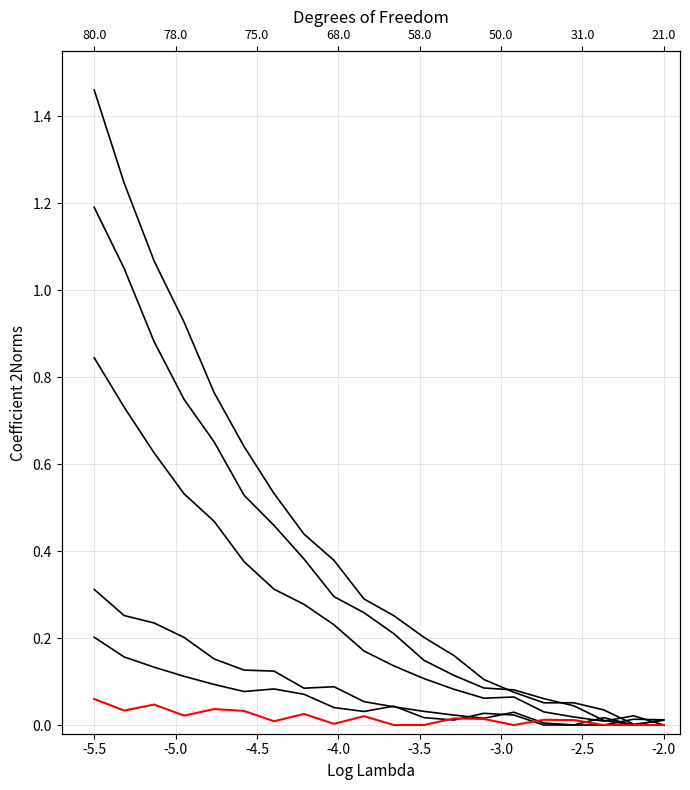

Which series has the widest spread of values?

col_1